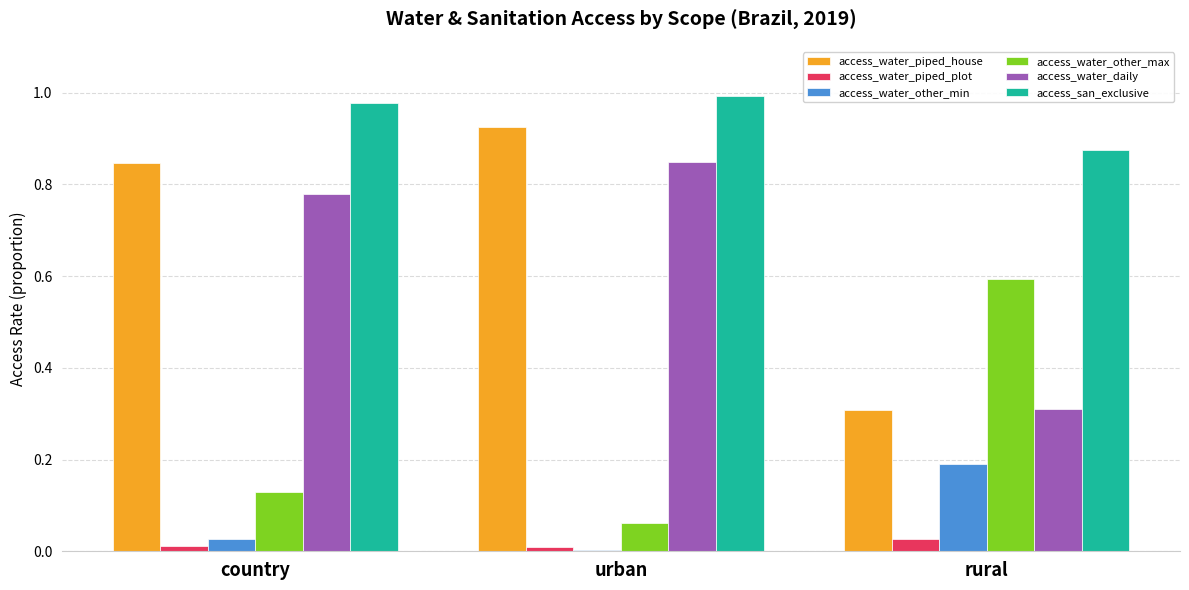

Which category has the lowest value in the access_water_piped_house series?

rural